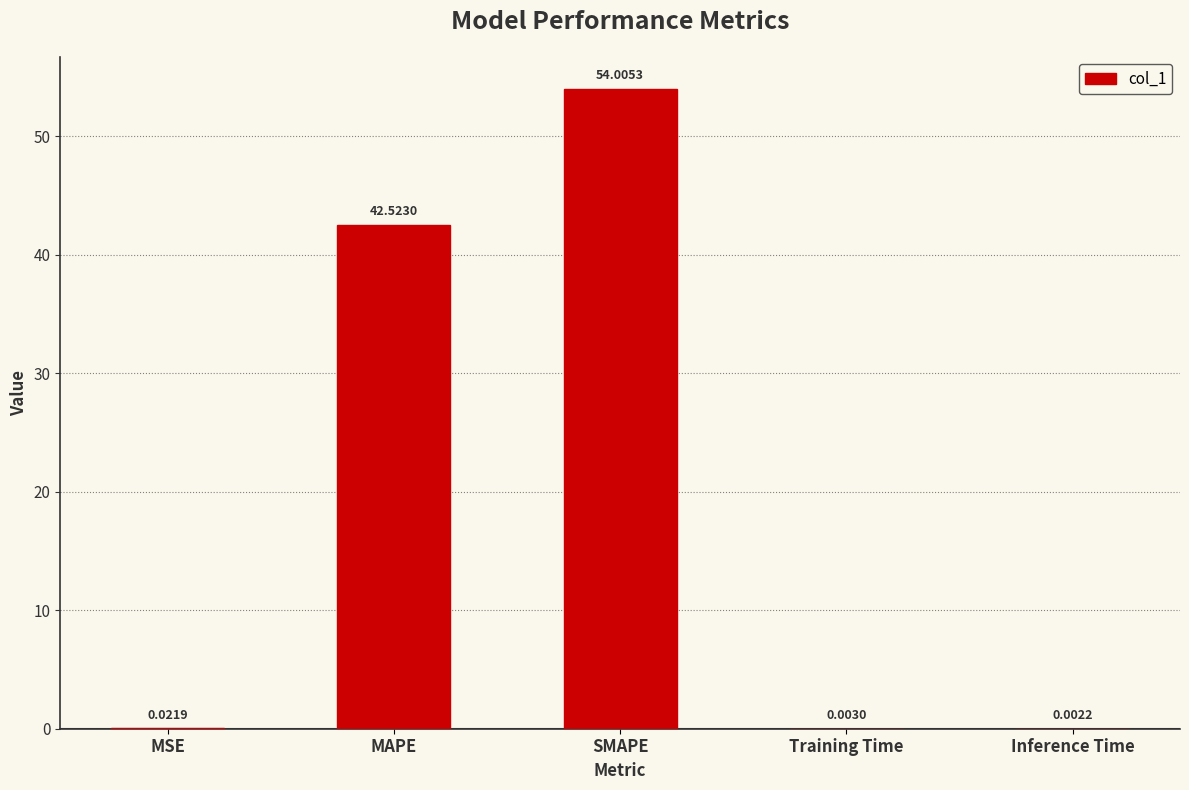

Where is the data nearest to the value 27?

MAPE